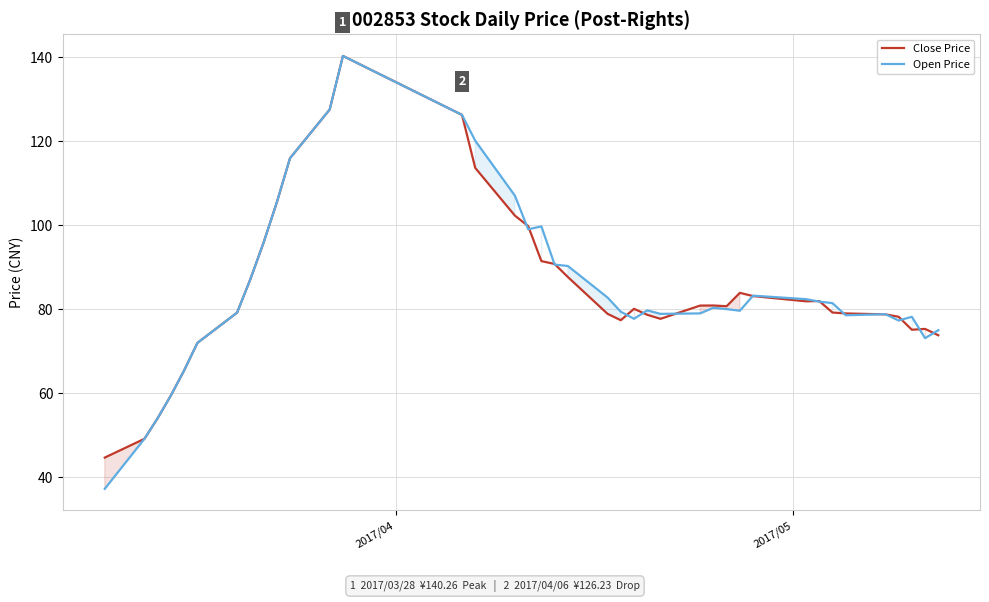

Which series has the largest range (max minus min)?

Open Price